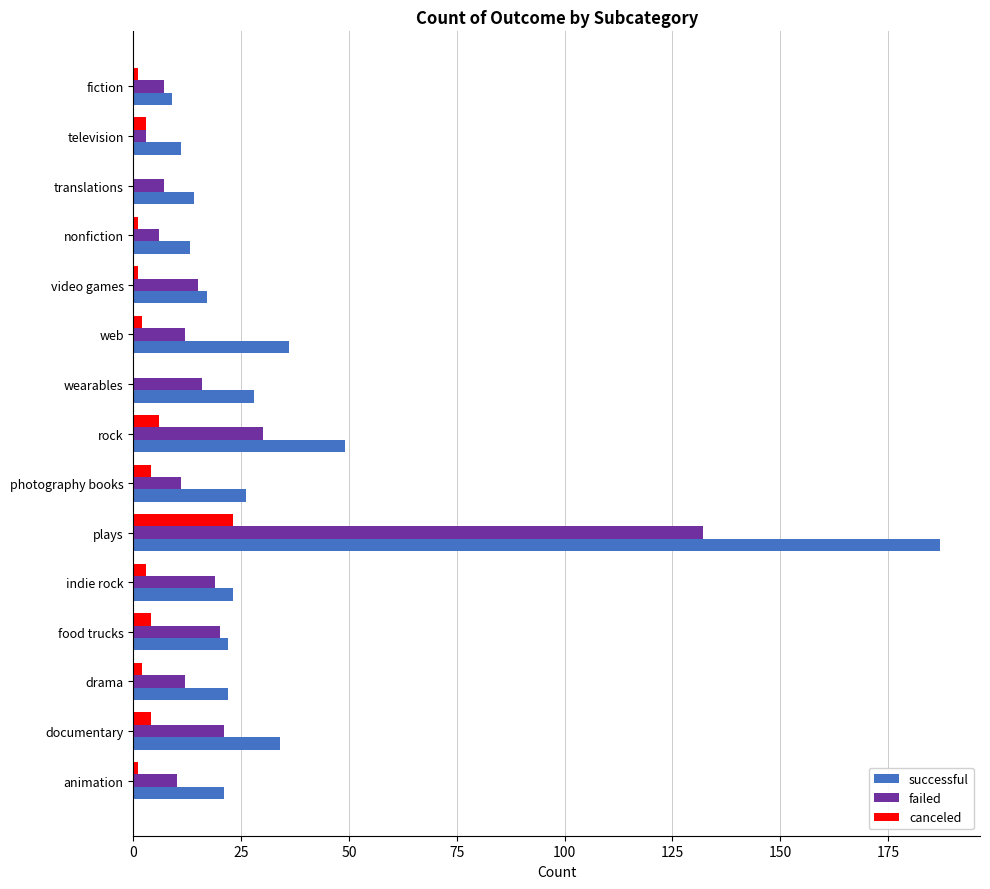

What is the greatest value displayed?

187